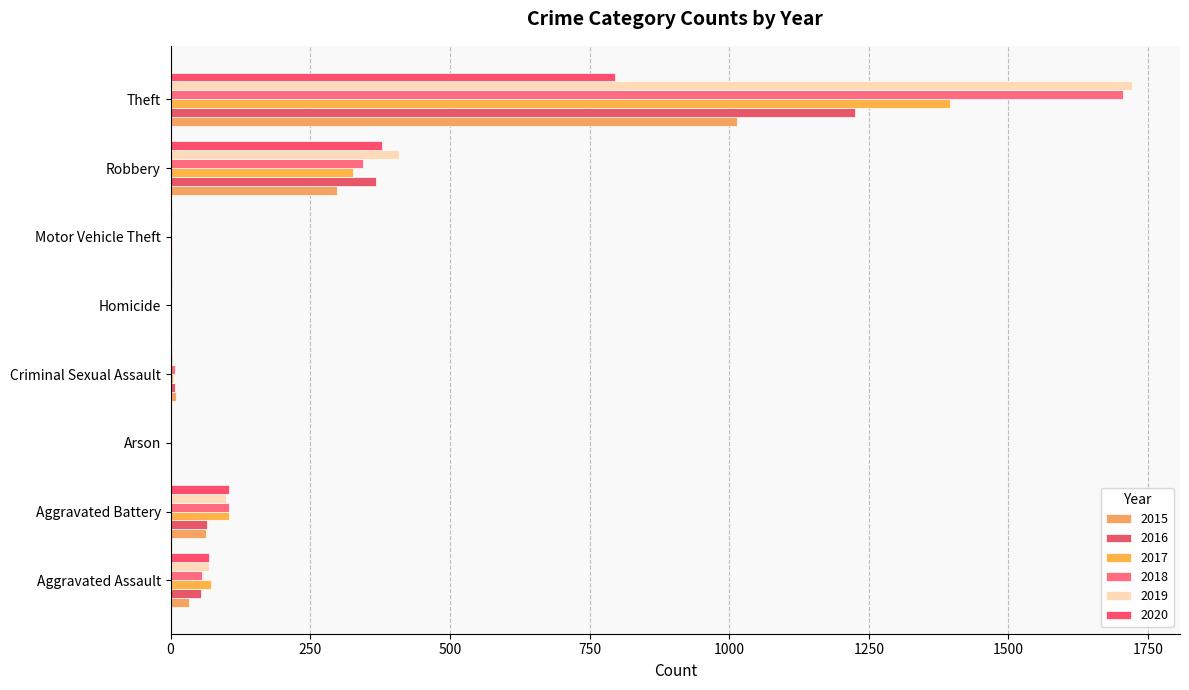

Count the number of data series in this chart.

6